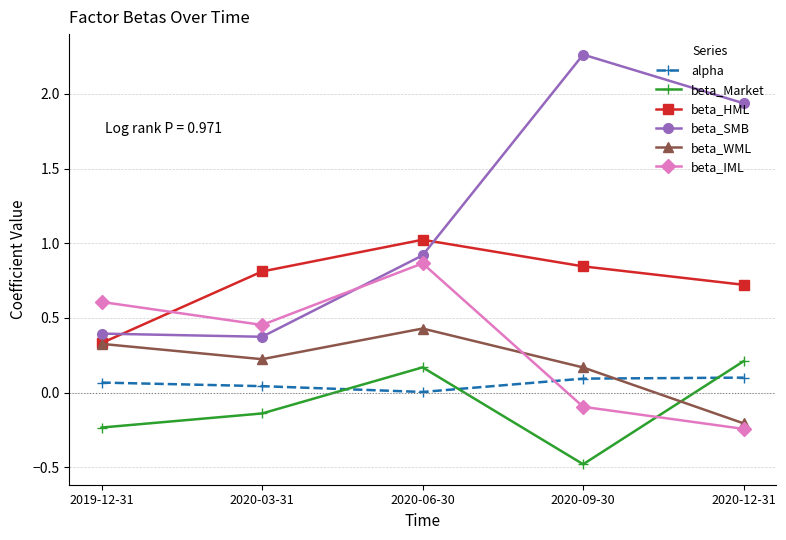

What value does the beta_SMB series have at 2020-03-31?

0.4